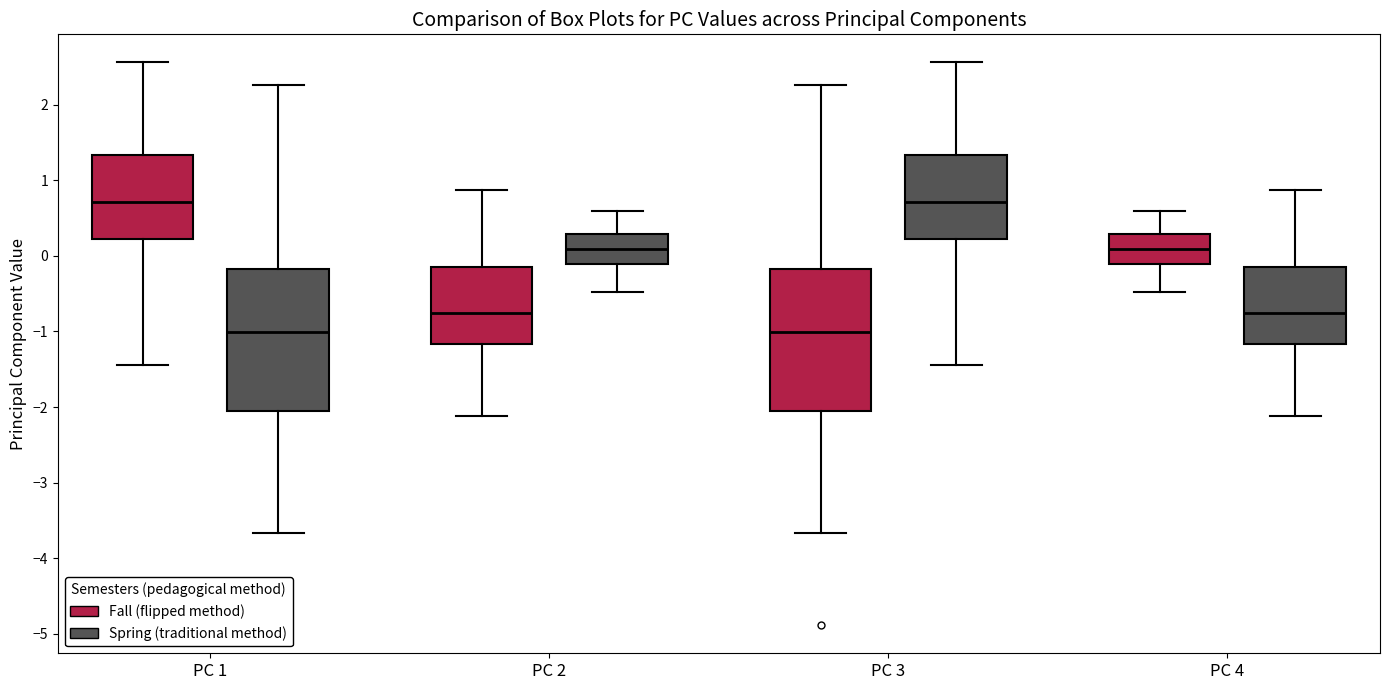

Reading left to right, transcribe this box plot: for each box, give where its median line is, the range the box spans, and where its two whiskers end, as read against the y-axis. The values are not printed on the chart, so give them approximately, as read against the axis.

PC 1 (Fall (flipped method)): median 0.7, box 0.2 to 1.3, whiskers -1.4 to 2.6
PC 1 (Spring (traditional method)): median -1.0, box -2.1 to -0.2, whiskers -3.7 to 2.3
PC 2 (Fall (flipped method)): median -0.8, box -1.2 to -0.1, whiskers -2.1 to 0.9
PC 2 (Spring (traditional method)): median 0.1, box -0.1 to 0.3, whiskers -0.5 to 0.6
PC 3 (Fall (flipped method)): median -1.0, box -2.1 to -0.2, whiskers -3.7 to 2.3
PC 3 (Spring (traditional method)): median 0.7, box 0.2 to 1.3, whiskers -1.4 to 2.6
PC 4 (Fall (flipped method)): median 0.1, box -0.1 to 0.3, whiskers -0.5 to 0.6
PC 4 (Spring (traditional method)): median -0.8, box -1.2 to -0.1, whiskers -2.1 to 0.9